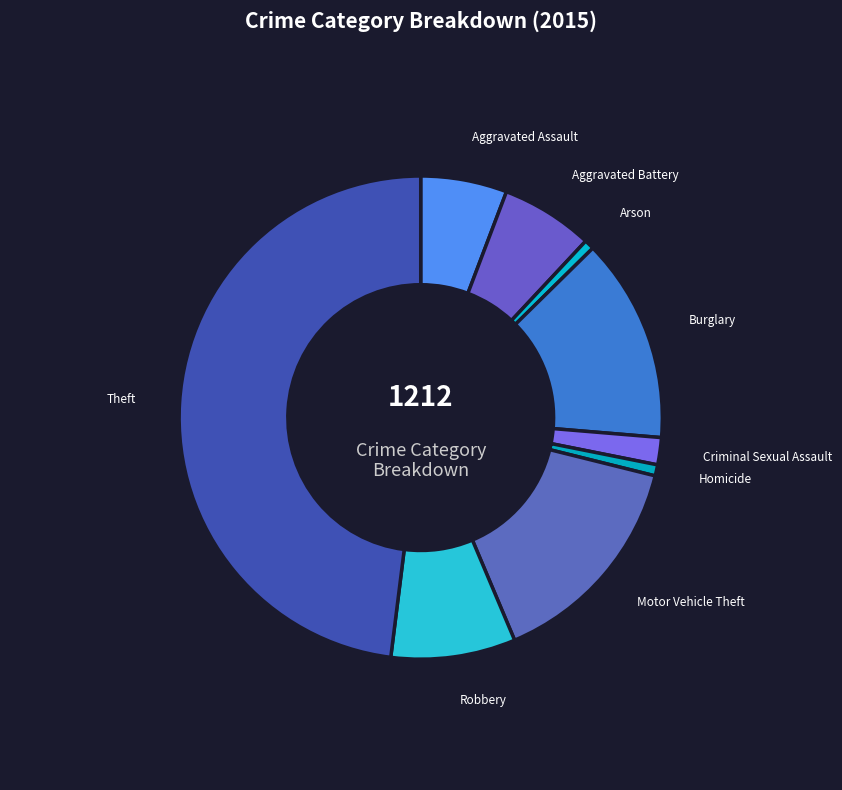

True or false: Motor Vehicle Theft accounts for 27% of the total.

False